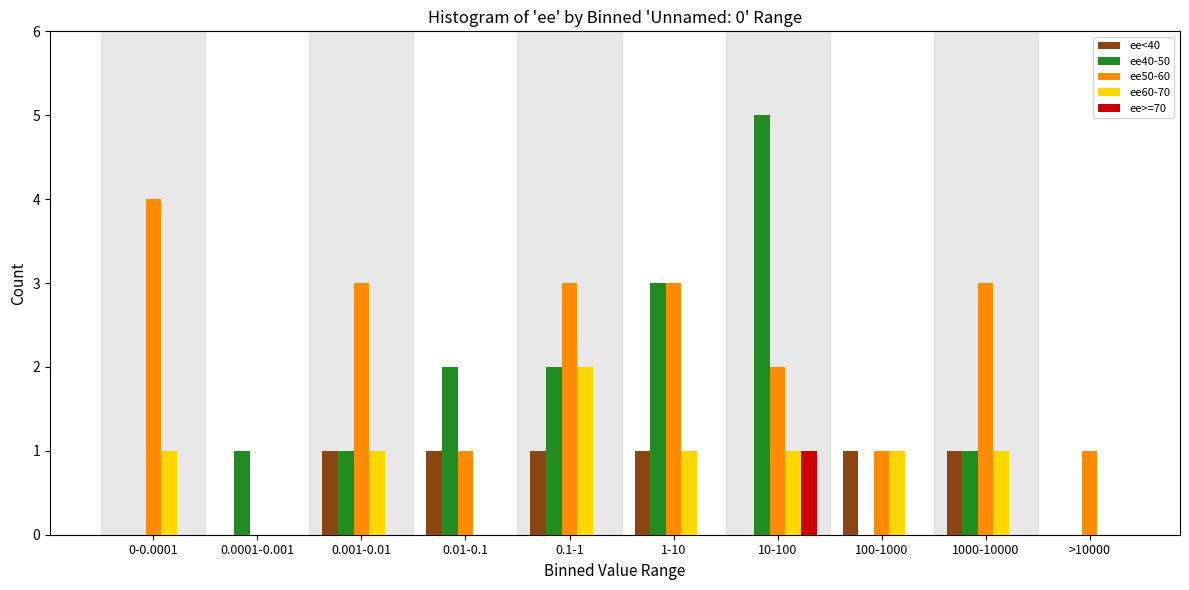

At which category does the chart reach its peak across all series?

10-100